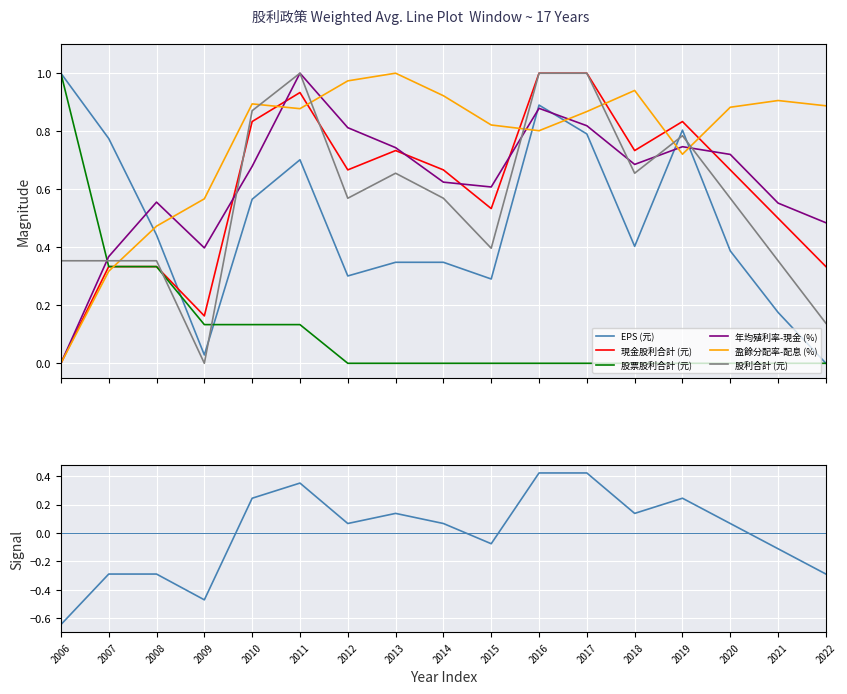

What is the difference between the maximum and minimum values in the 股利合計 (元) series?

1.0